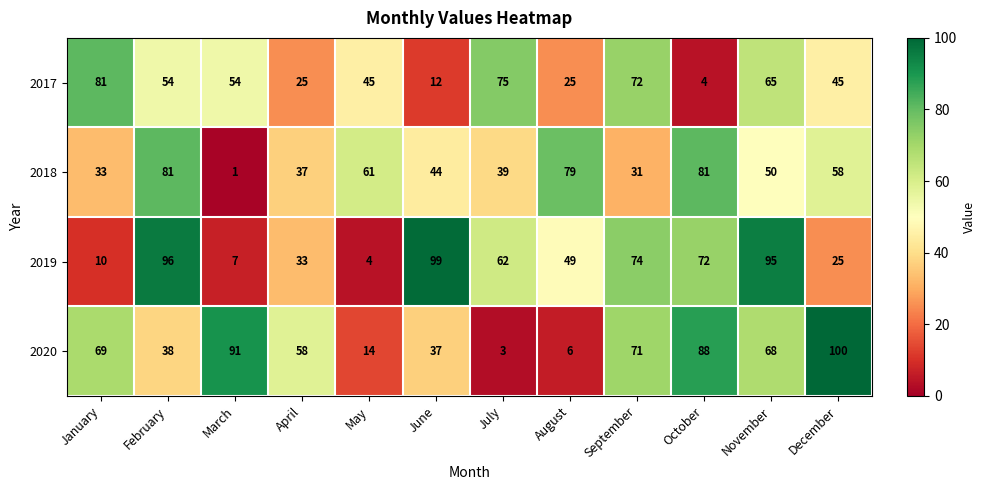

What is the difference between the highest and lowest values at January?

71